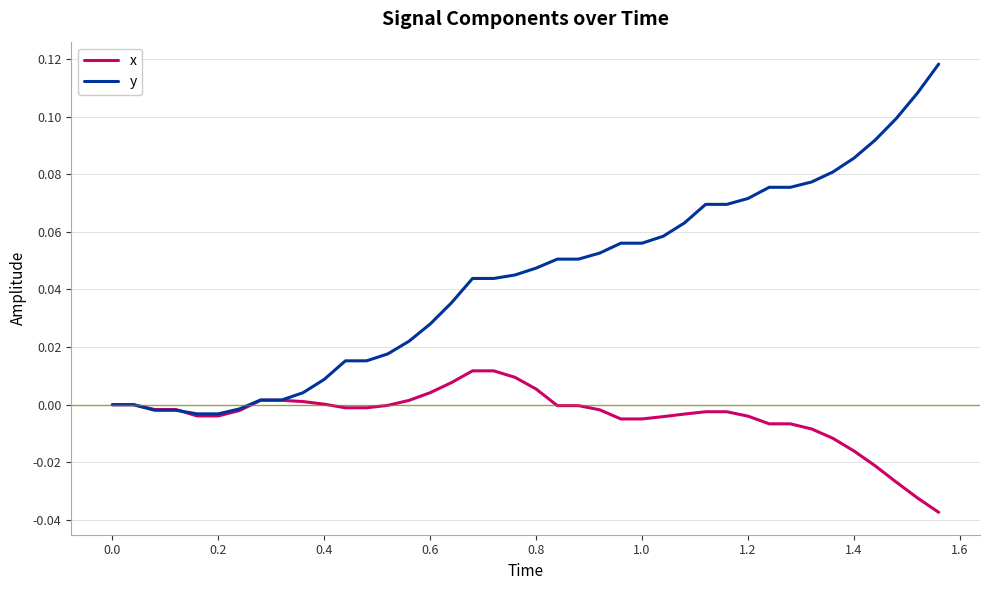

Which series has the largest range (max minus min)?

y